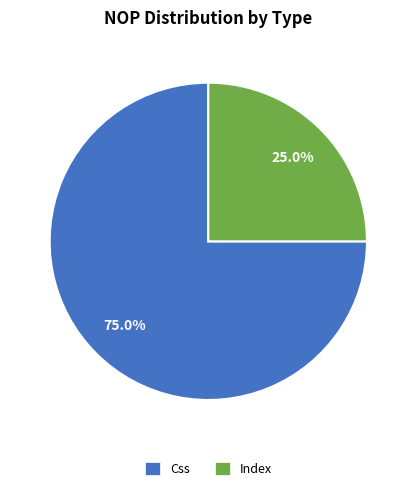

Which category has the biggest portion of the pie?

Css